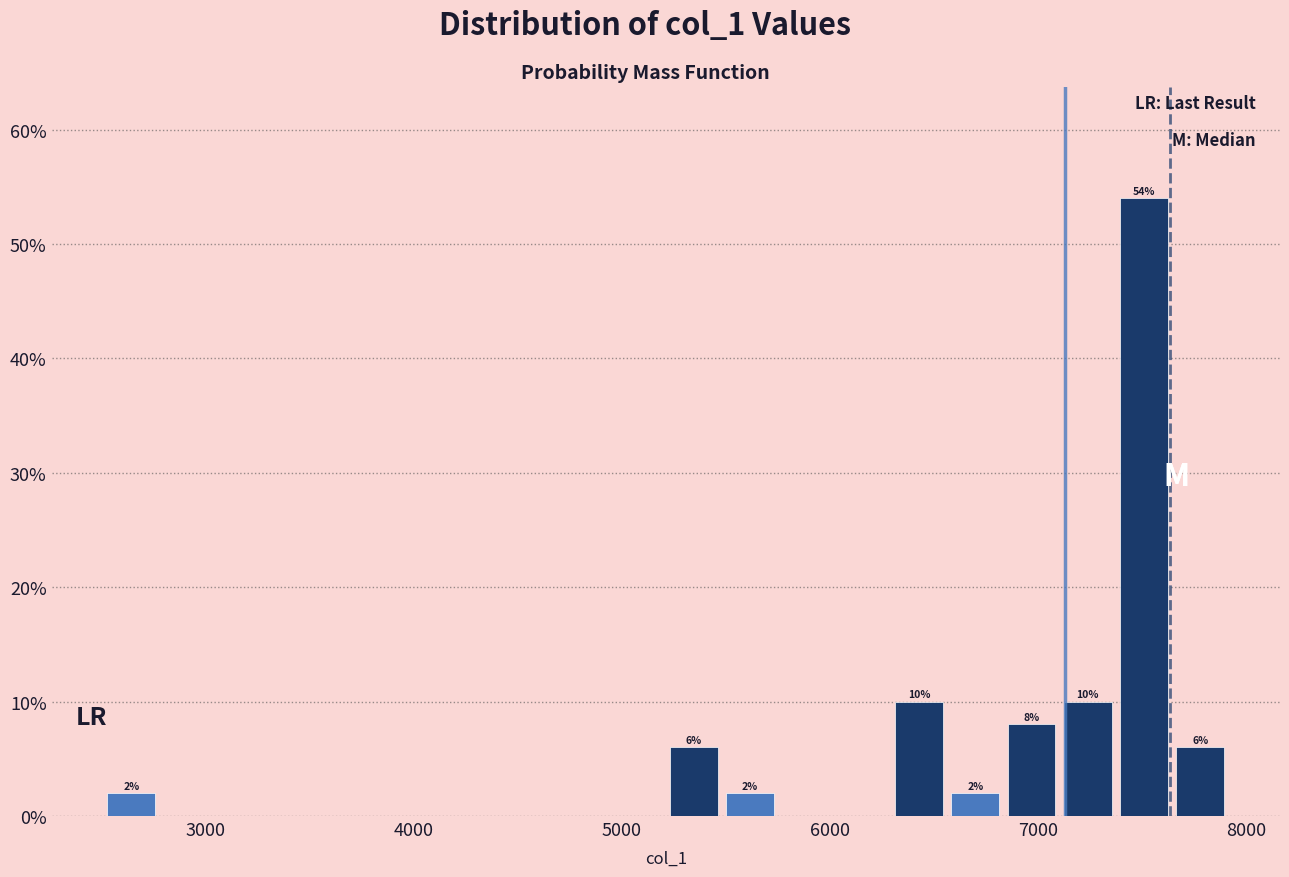

Around what value on the x-axis is the tallest bar? Give the approximate position of its centre, as read against the axis.

7500